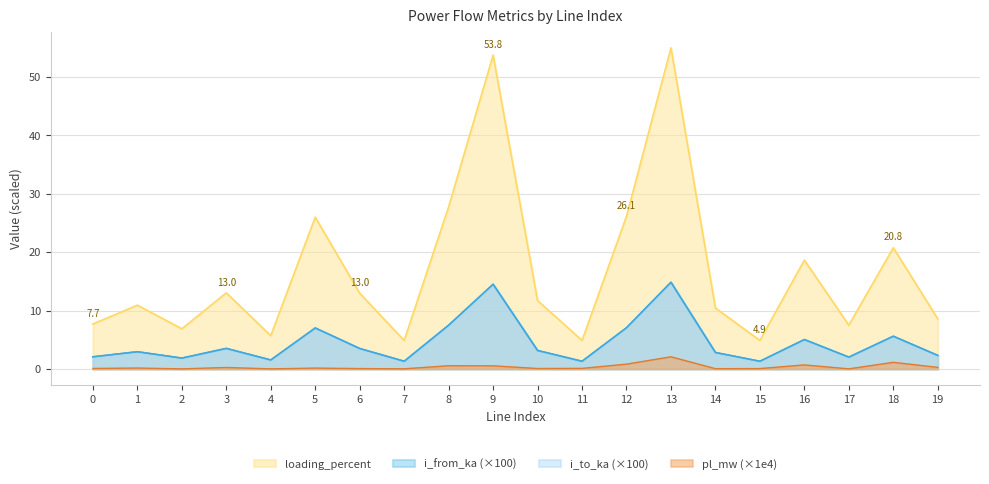

How many interior local valleys does the i_to_ka series have?

6